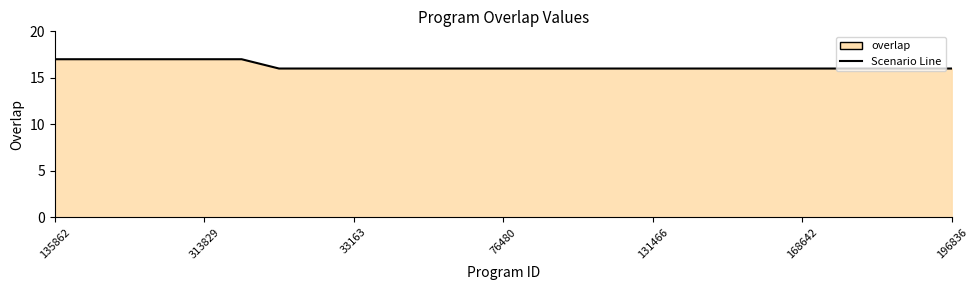

What is the minimum value shown in the chart?

16